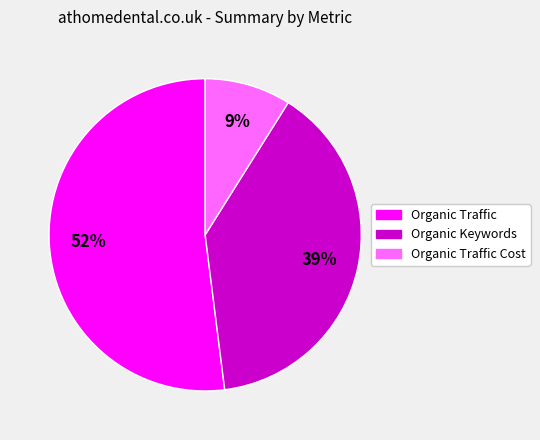

What is the ratio of the value at Organic Traffic to the value at Organic Traffic Cost?

5.8